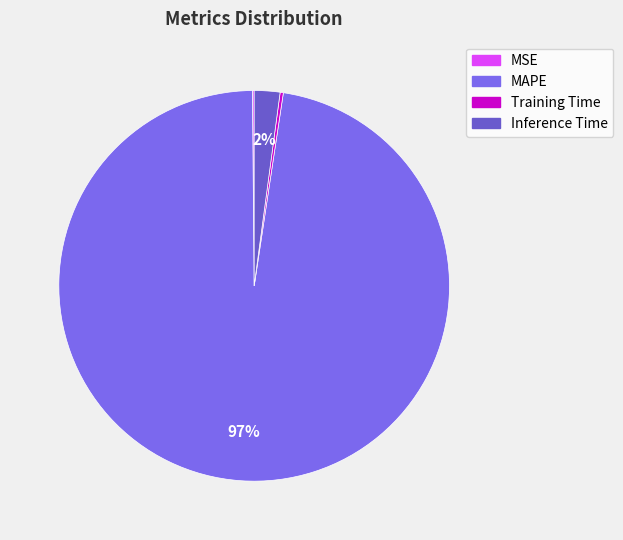

What is the change in value from Training Time to Inference Time?

+0.8